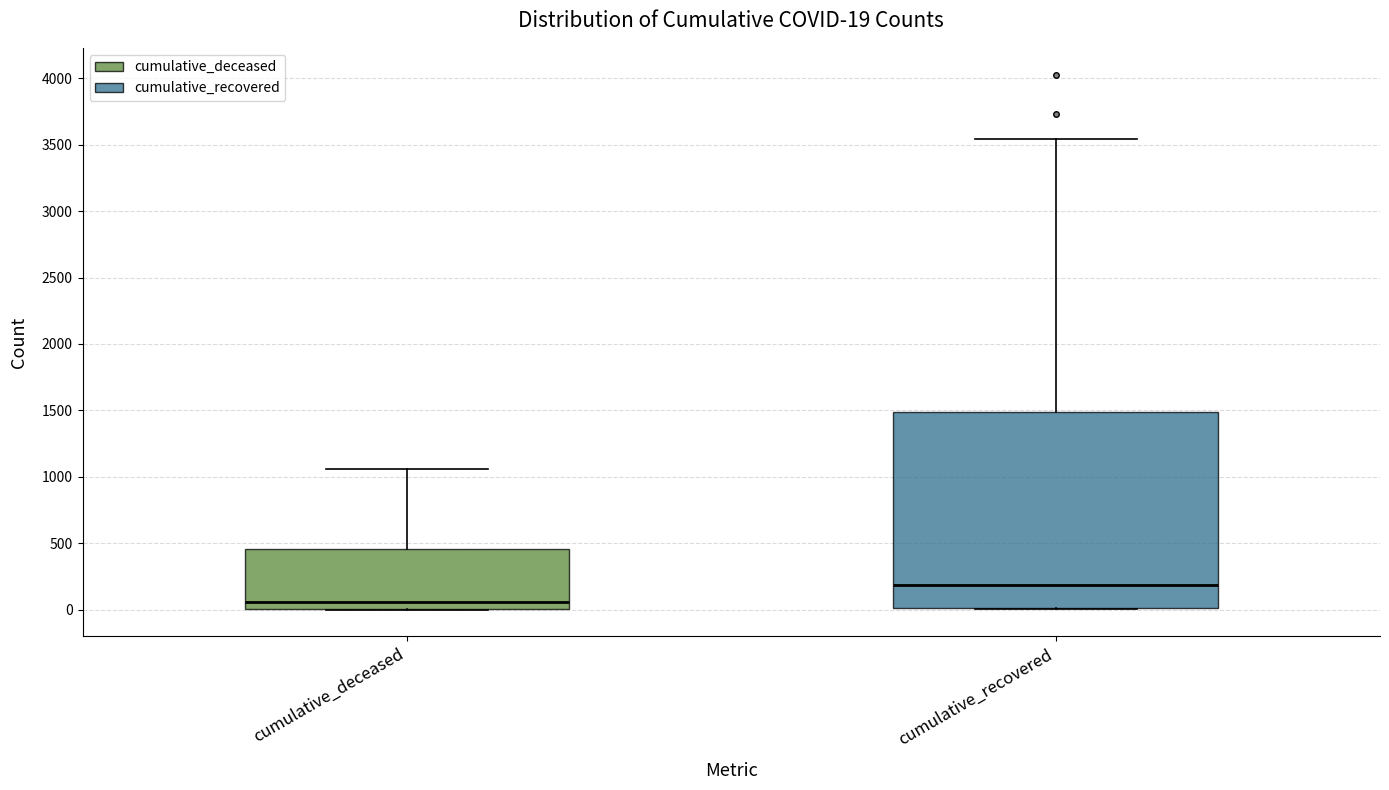

Which box is the tallest, from its lower edge to its upper edge?

cumulative_recovered